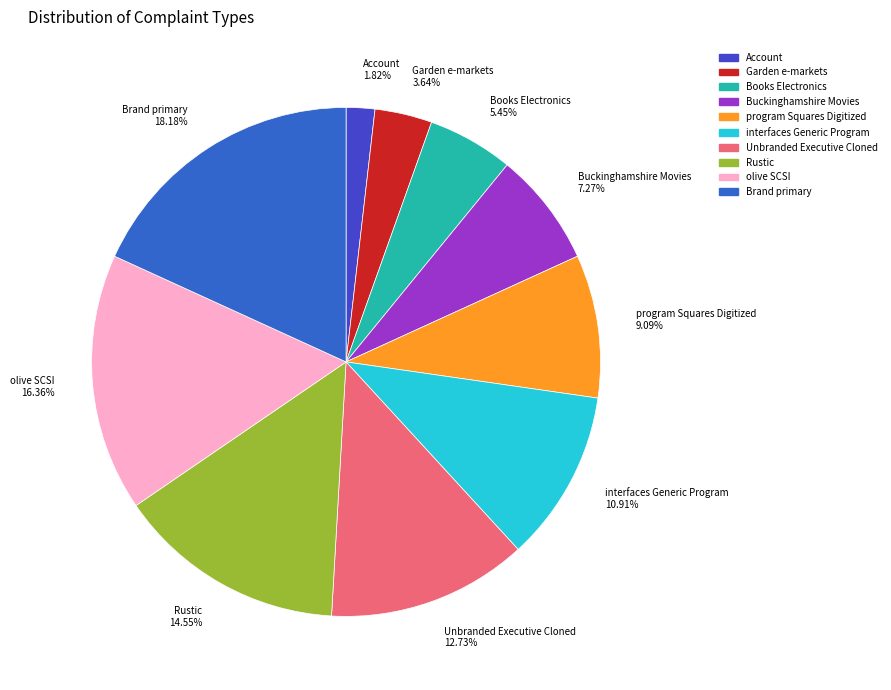

What percentage do Garden e-markets and Account together represent?

5.5%